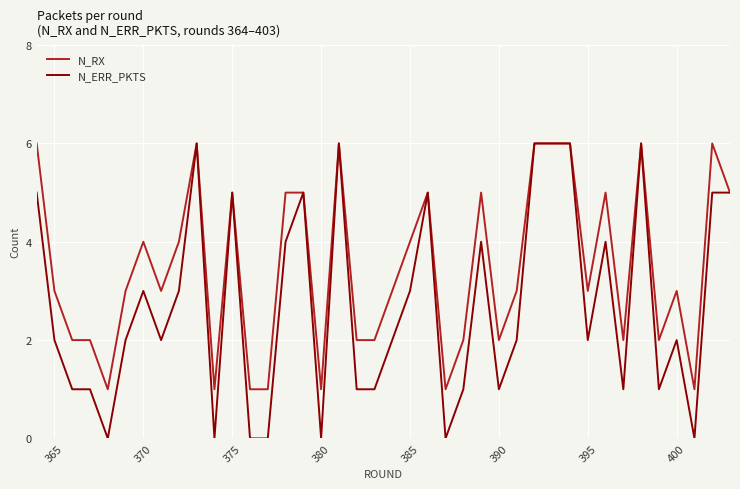

Which series has the largest total across all categories?

N_RX